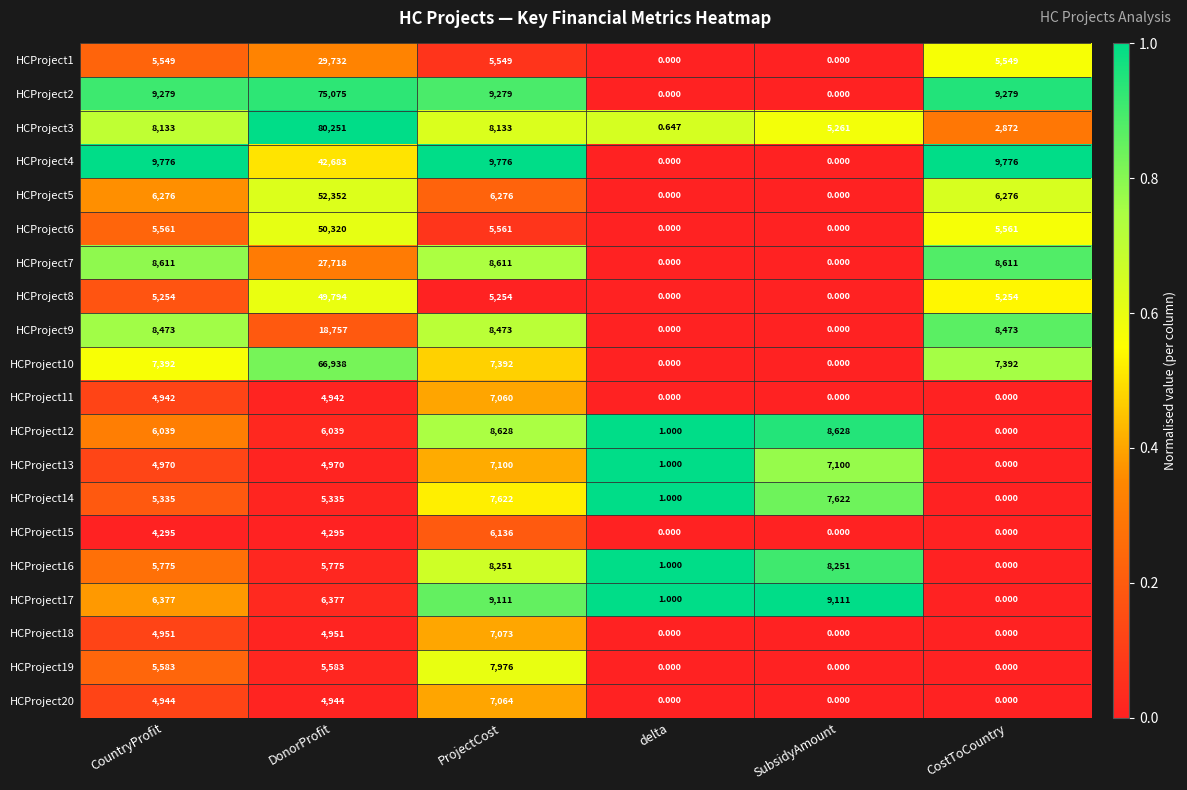

At which label does HCProject3 reach its minimum?

delta